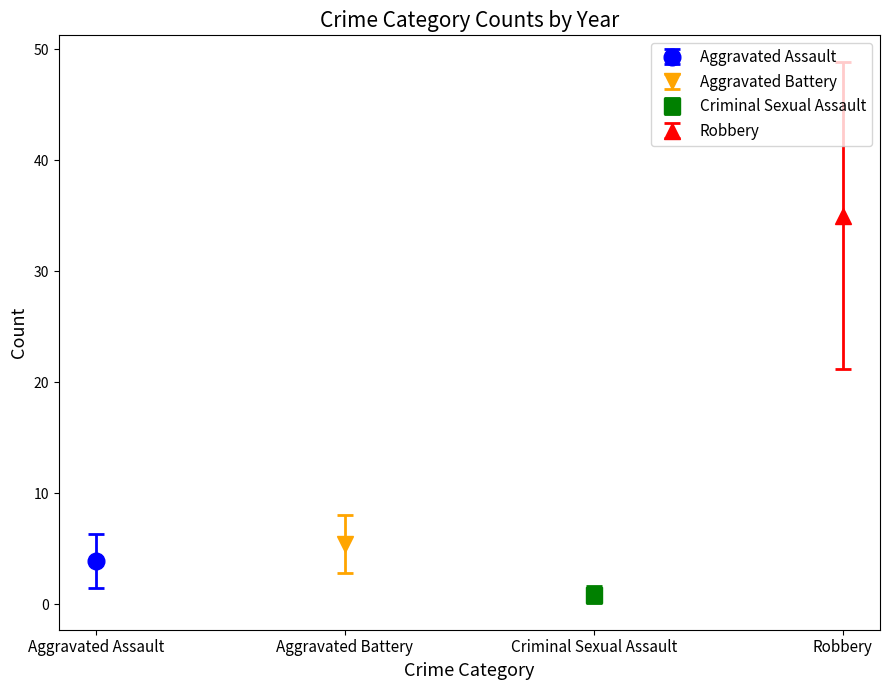

How many bars are there in each group?

4